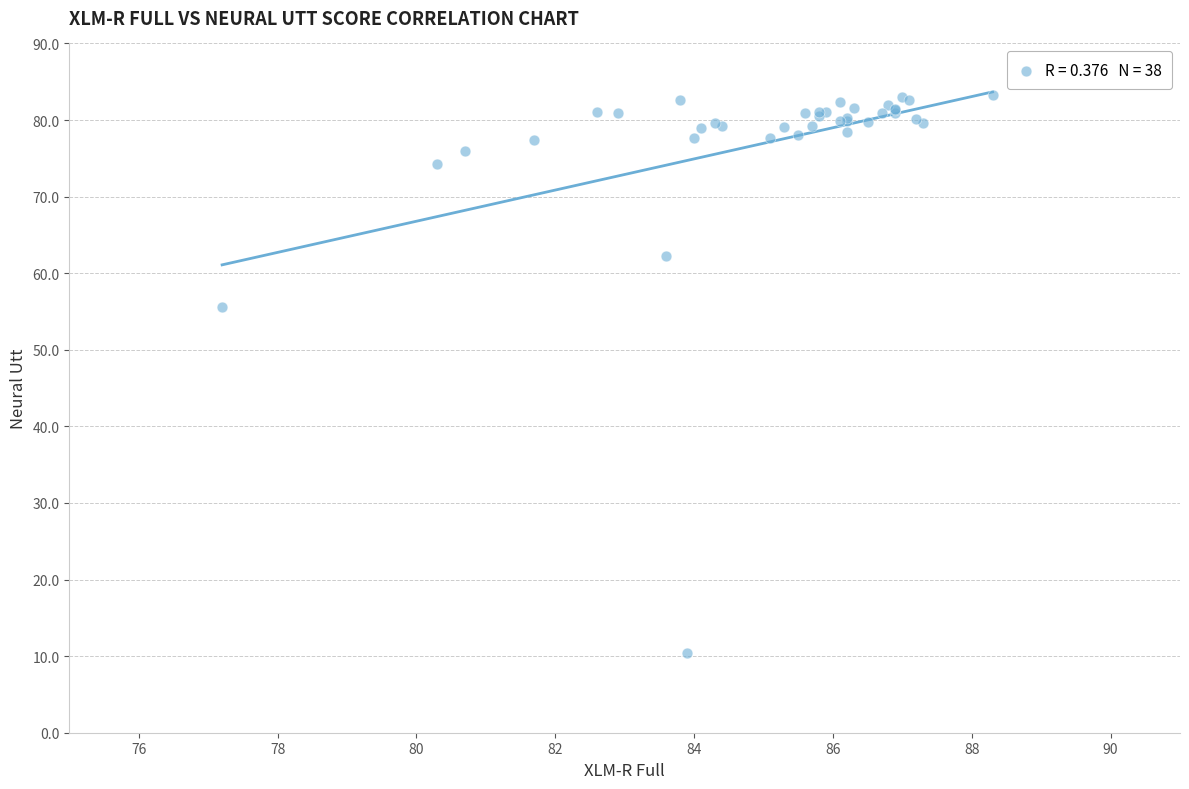

What Y value in the scatter plot is closest to 46?

55.6